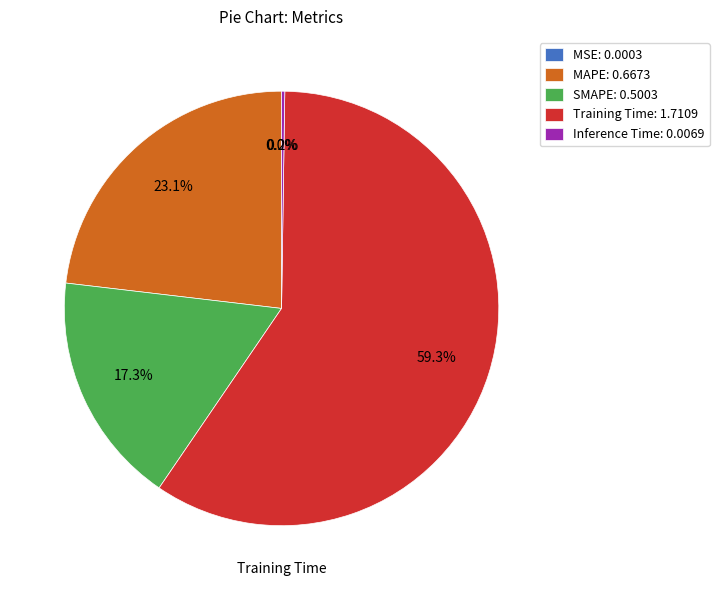

Is there a majority slice in this chart?

Yes